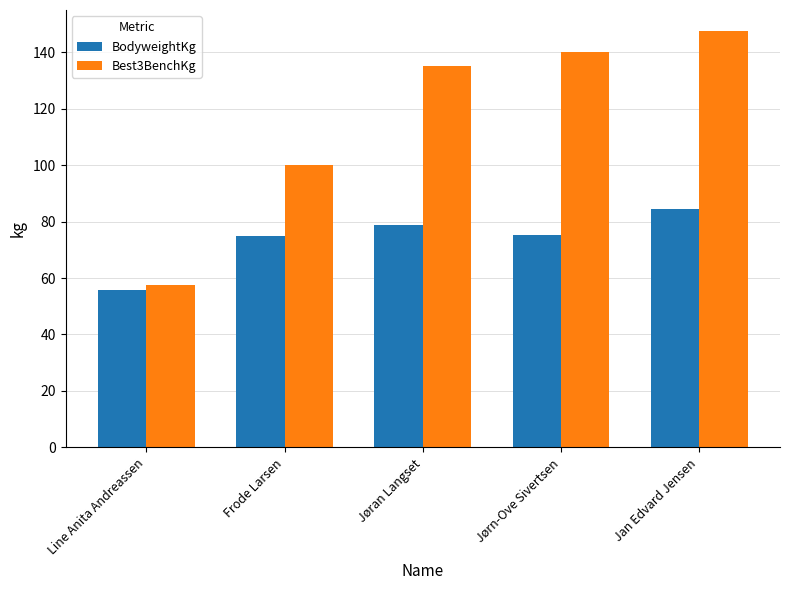

What is the spread (max minus min) of values at Jørn-Ove Sivertsen?

64.7